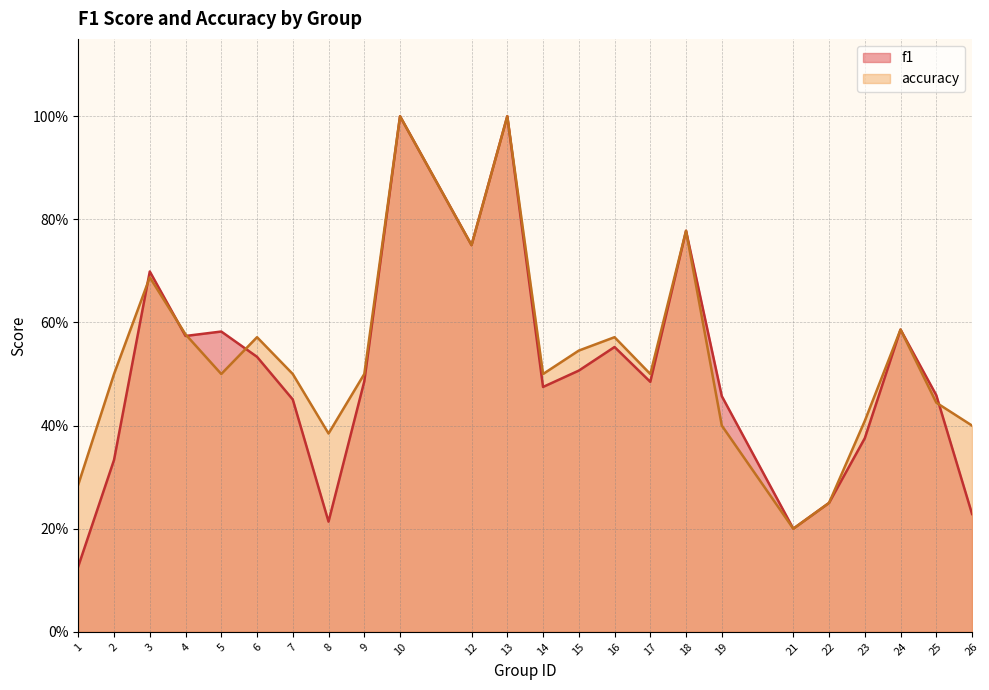

What is the sum of all accuracy values?

12.8